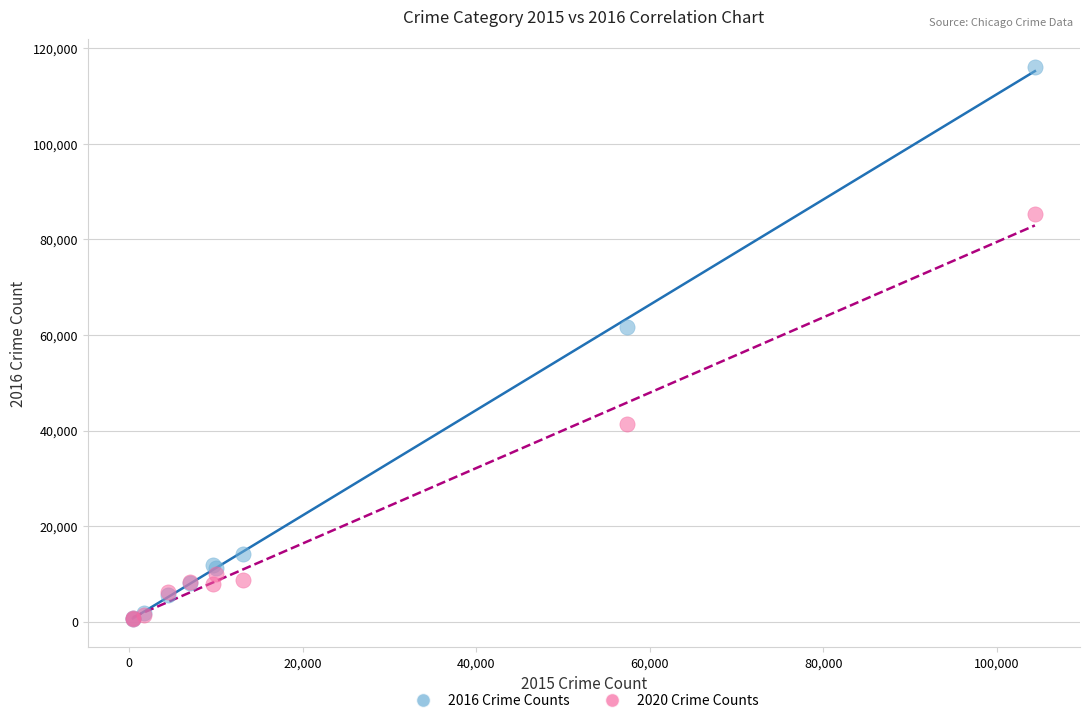

Across all series, what Y value is closest to 58309?

61623